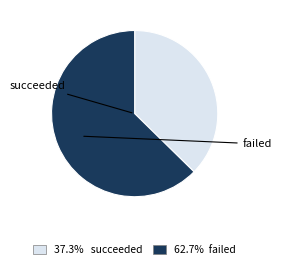

Is there any slice that represents more than half of the pie?

Yes